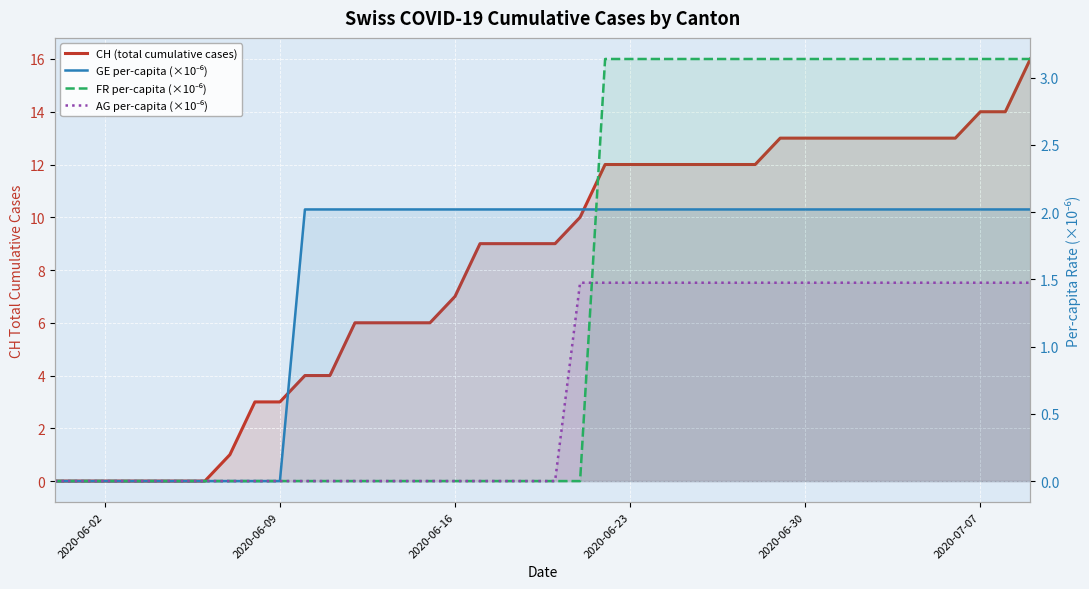

What is the difference between the maximum and second lowest values in the FR per-capita (×10⁻⁶) series?

3.1